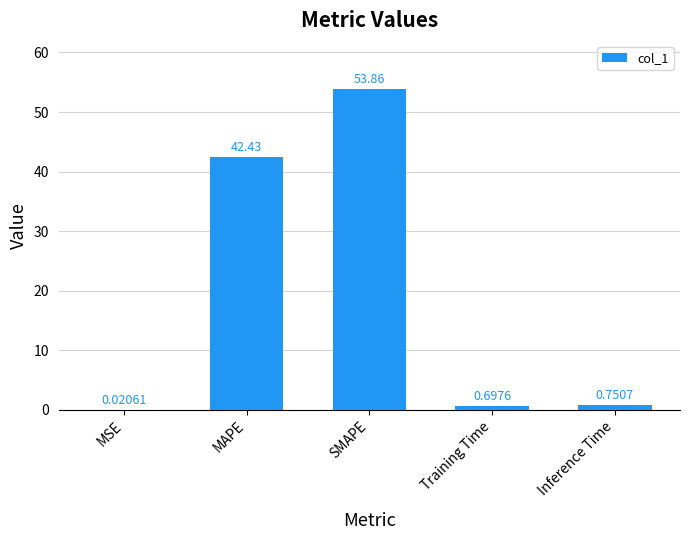

At which category does the chart reach its peak across all series?

SMAPE